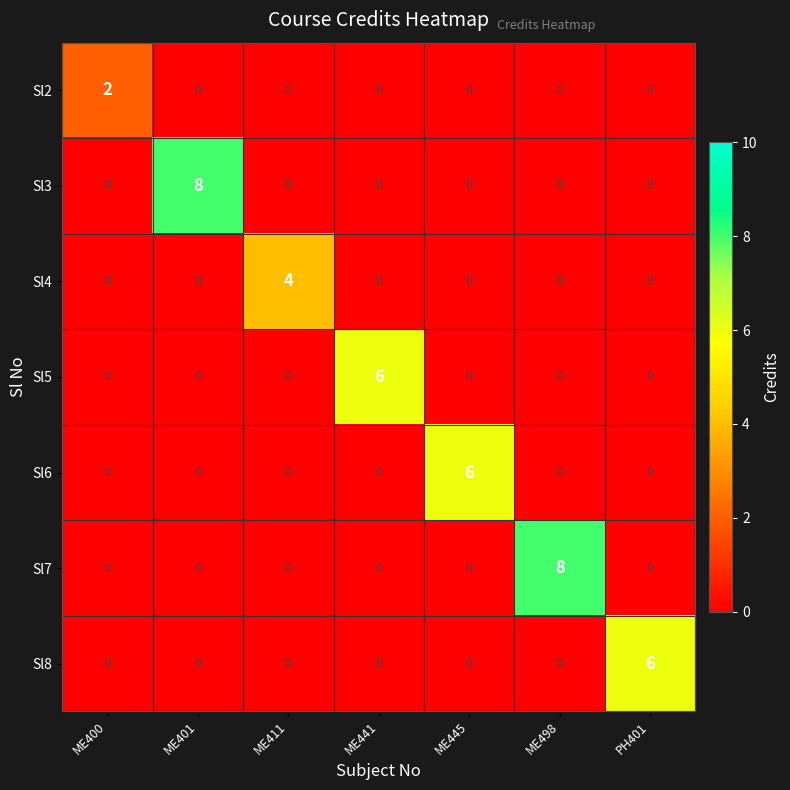

Is it true that Sl2 equals 1 at ME441?

False